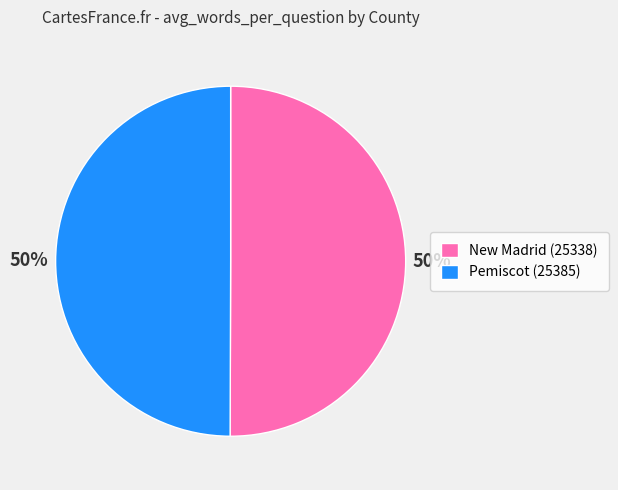

The New Madrid (25338) slice represents 50% of the pie. True or false?

True